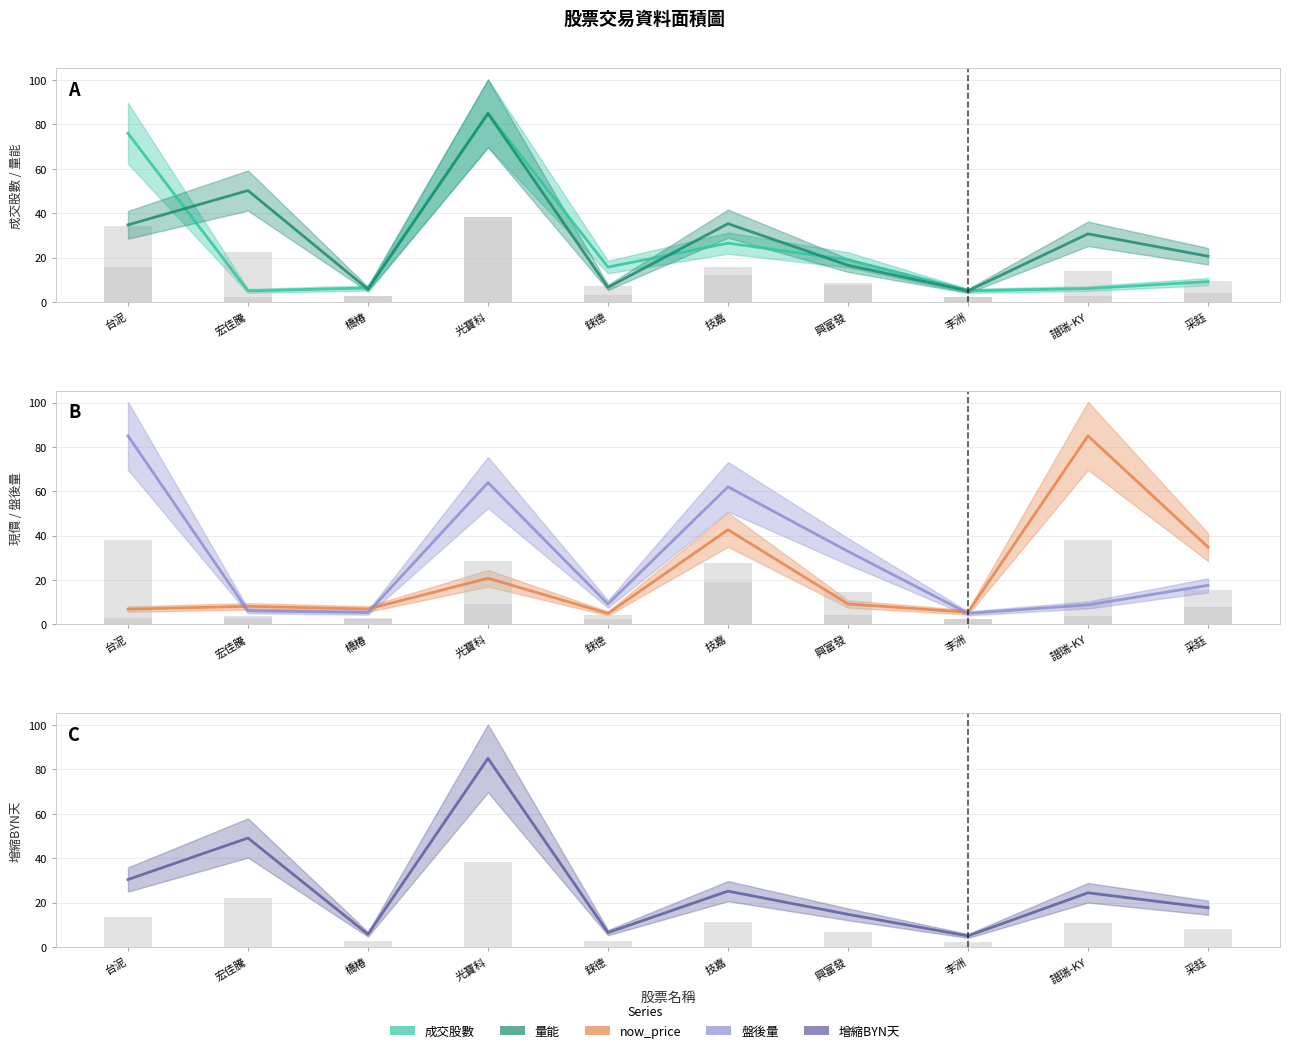

How many categories are shown in the chart?

10